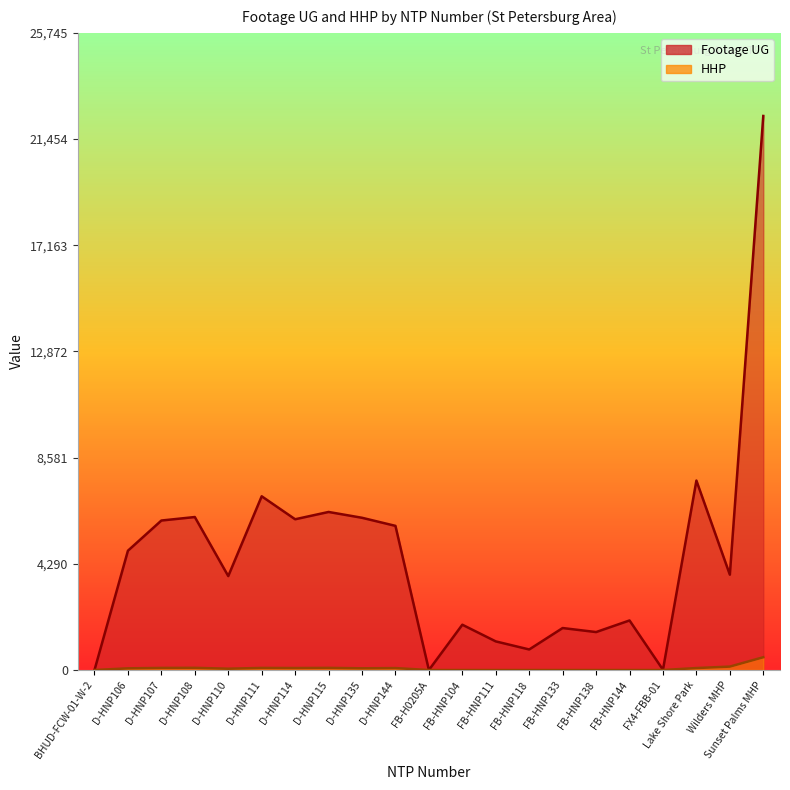

Reading left to right, list all the values displayed in this chart.

Footage UG: 0	4822	6041	6182	3796	7020	6092	6387	6152	5825	0	1831	1157	831	1697	1534	2003	11	7655	3853	22387
HHP: 0	69	85	89	54	85	81	87	70	79	0	0	0	0	0	0	0	0	80	139	517